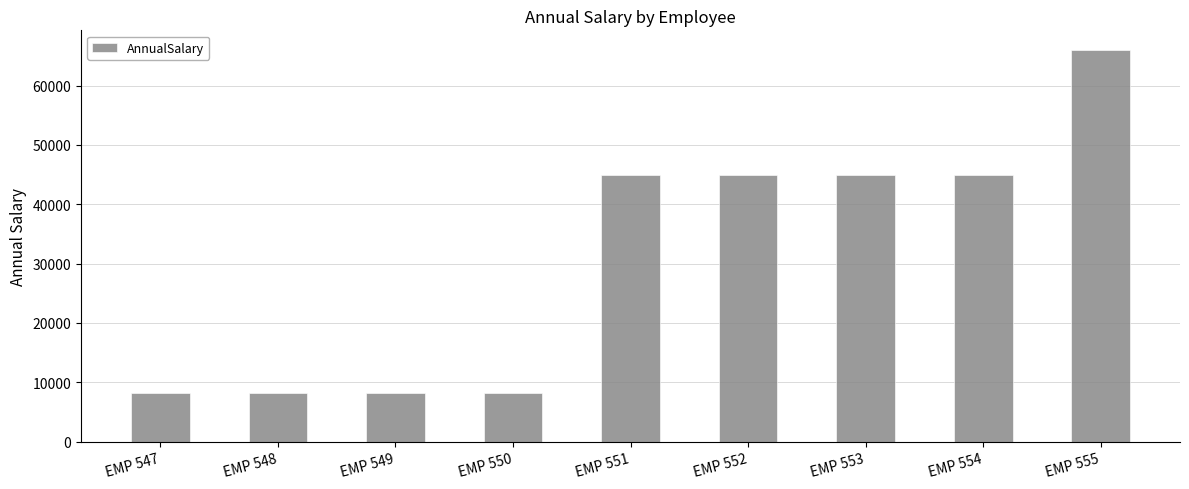

How many values exceed 45000?

5